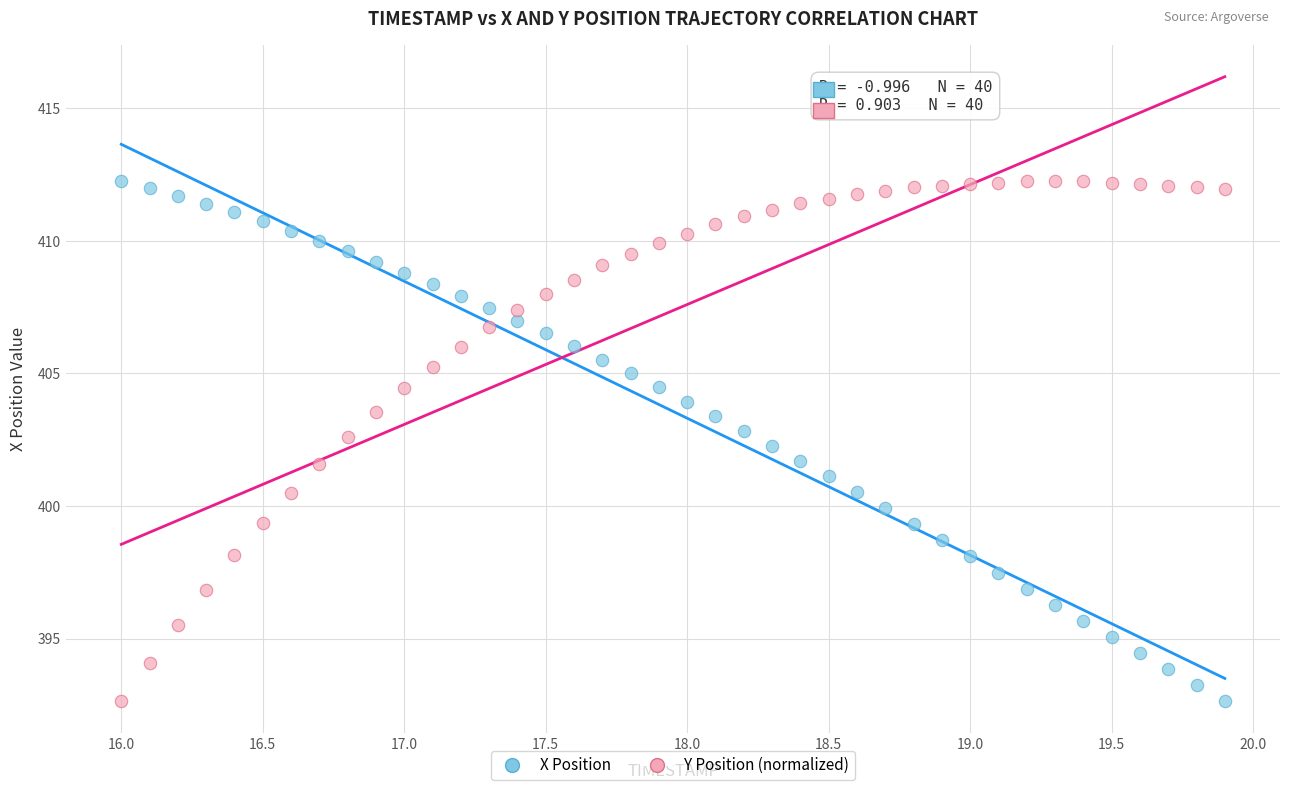

Across all data points, what is the range of Y values (max minus min)?

19.6